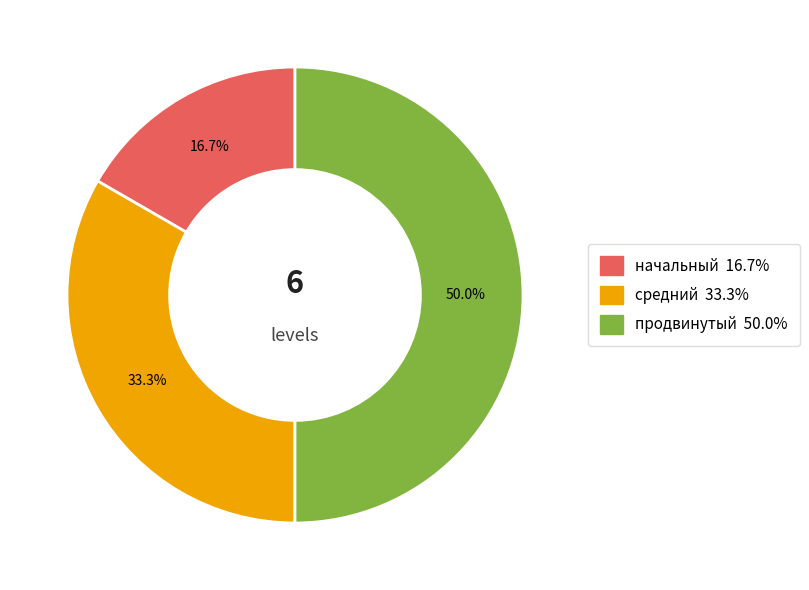

To the nearest percent, what is the combined percentage of начальный and продвинутый?

67%